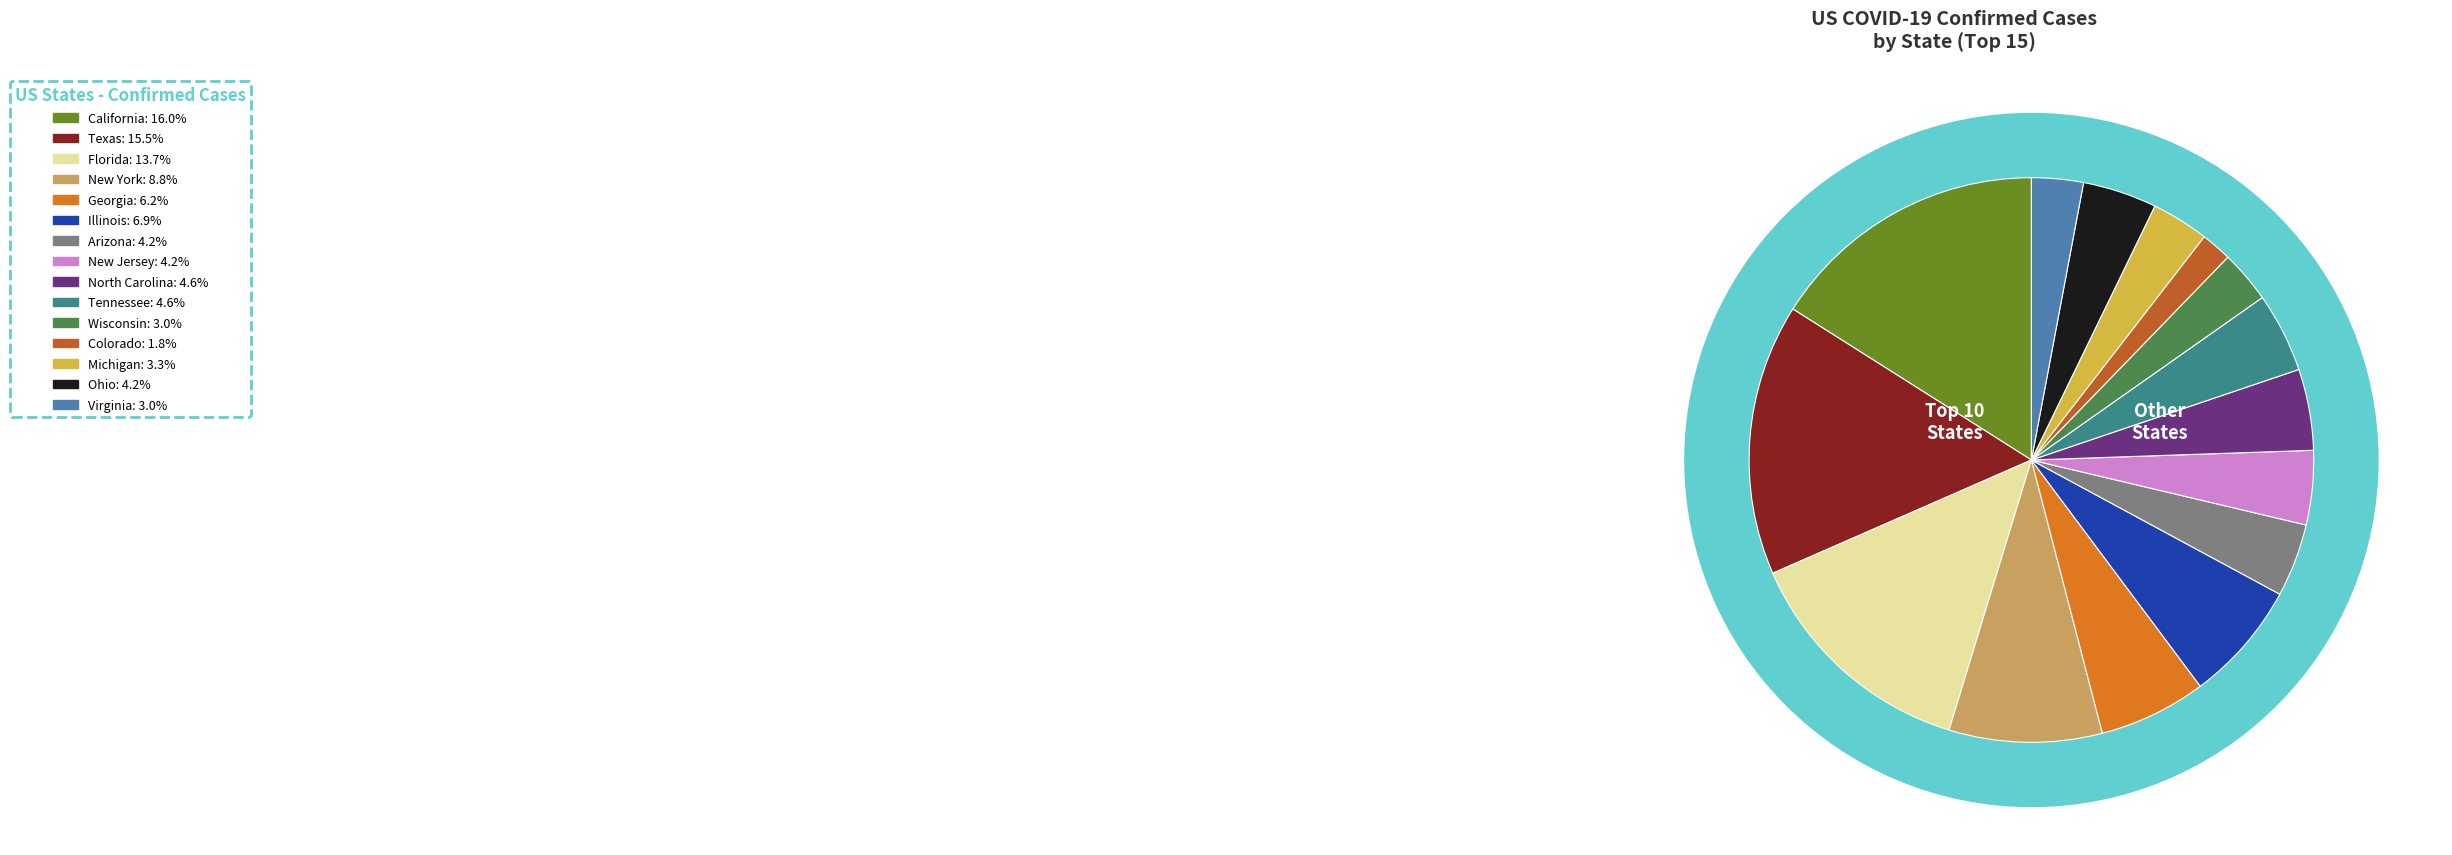

To the nearest percent, what is the difference between the largest and smallest slice percentages?

14%